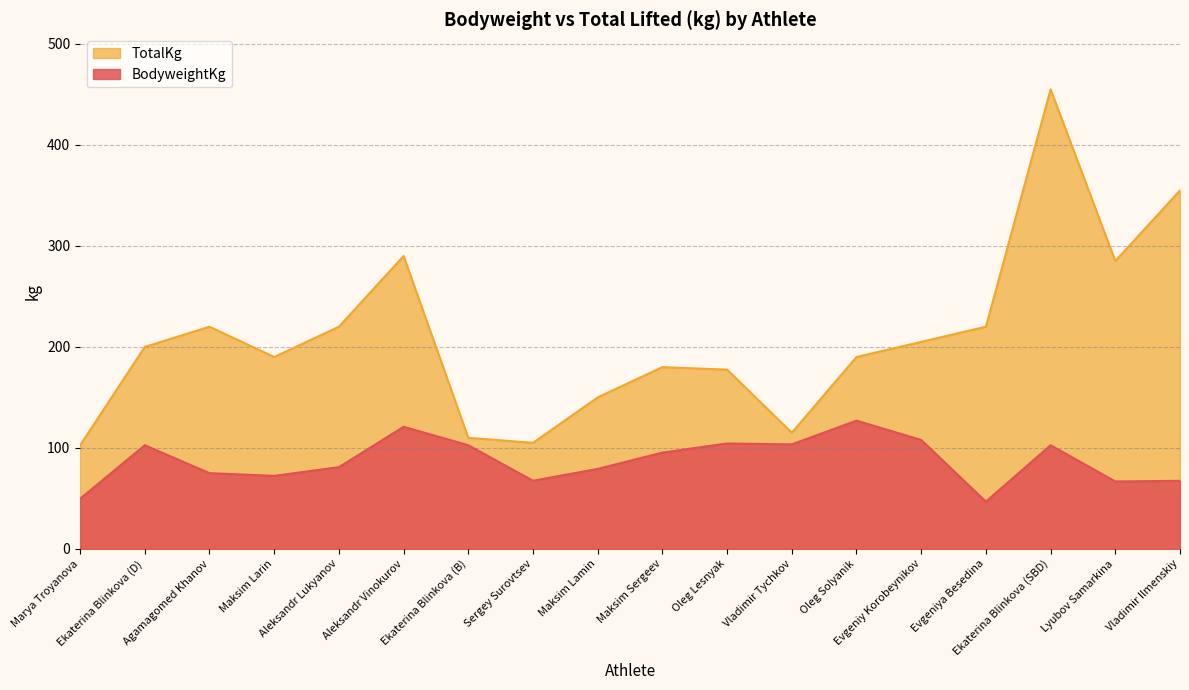

What is the label of the 11th point from the right?

Sergey Surovtsev